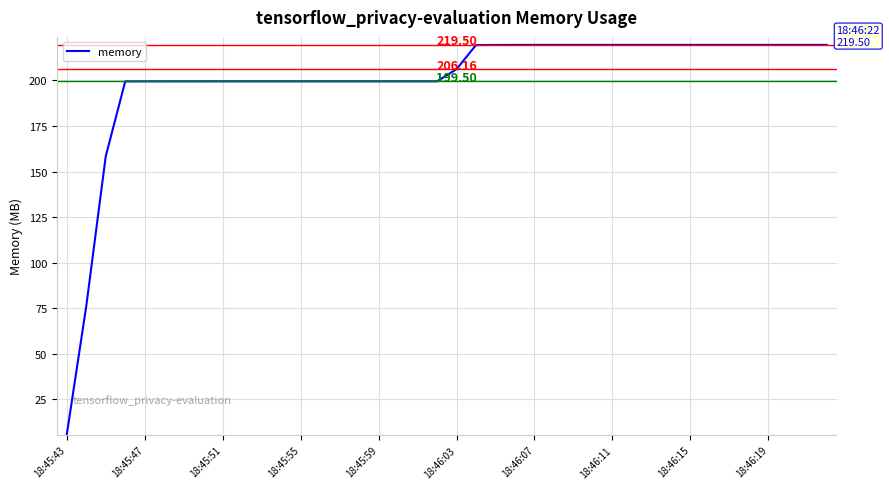

What is the difference between the maximum and minimum values?

213.8